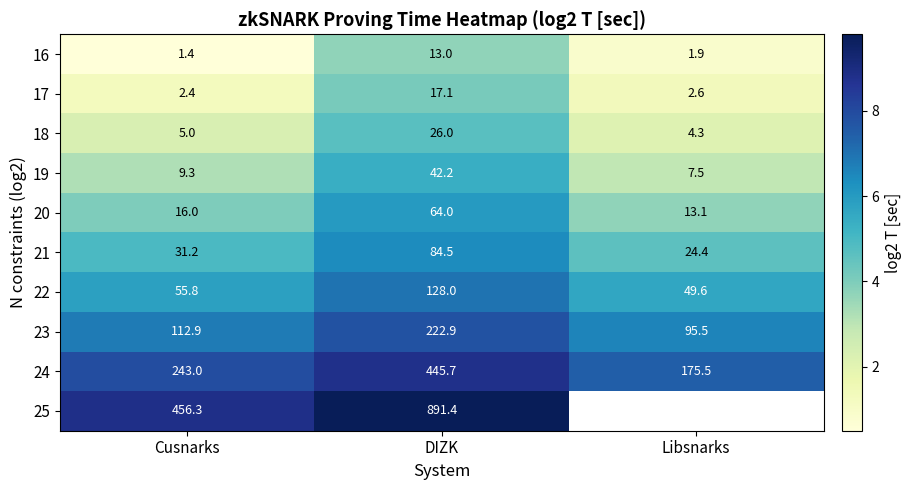

Between DIZK and Libsnarks, which is larger?

DIZK